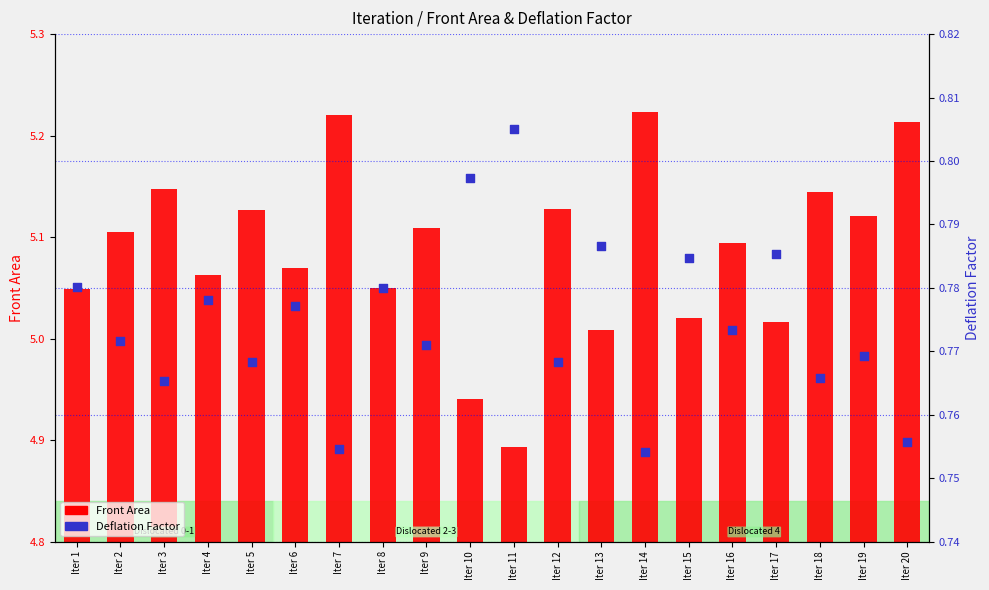

What are all the series names shown in the legend?

Front Area, Deflation Factor